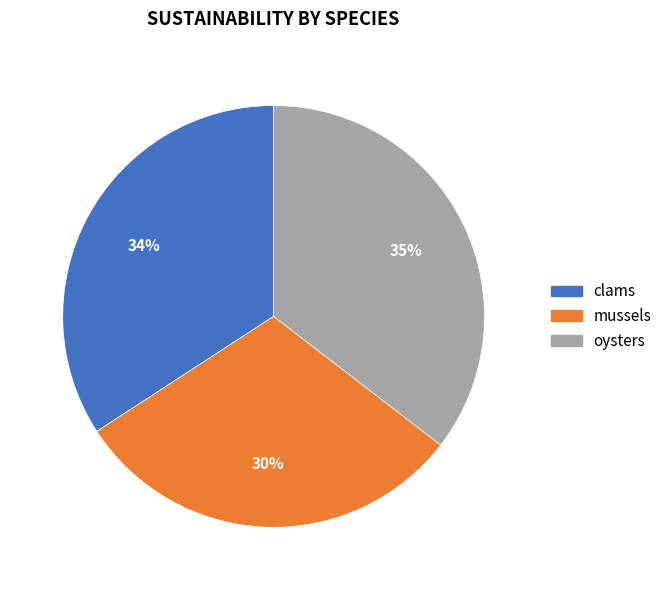

True or false: clams accounts for 40% of the total.

False